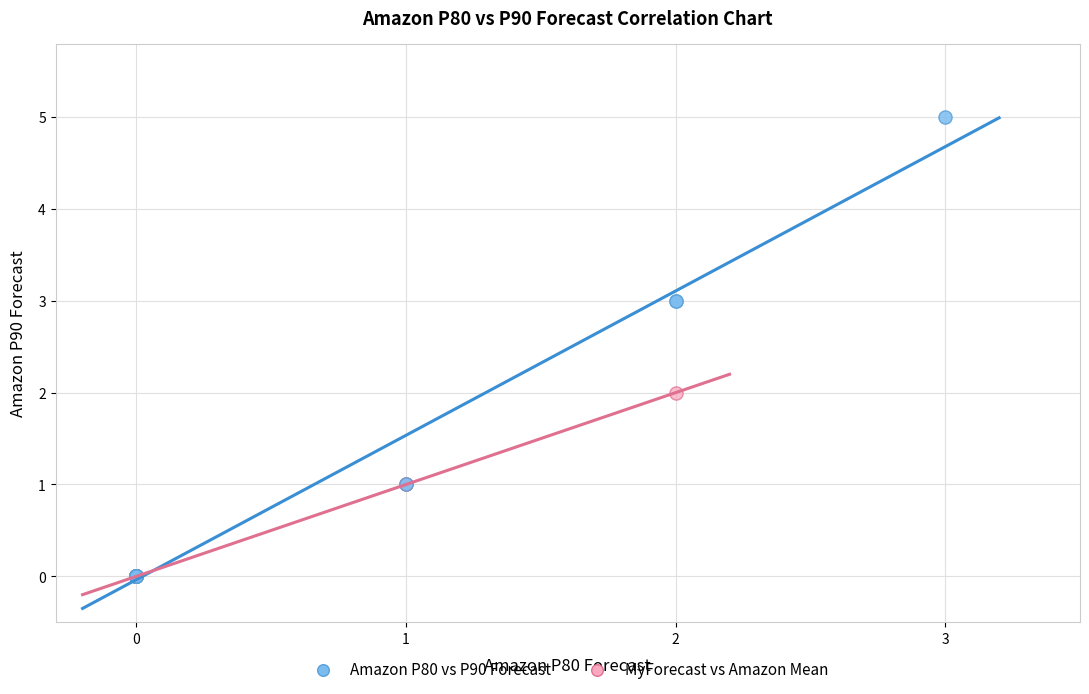

Which series reaches the maximum Y coordinate?

Amazon P80 vs P90 Forecast